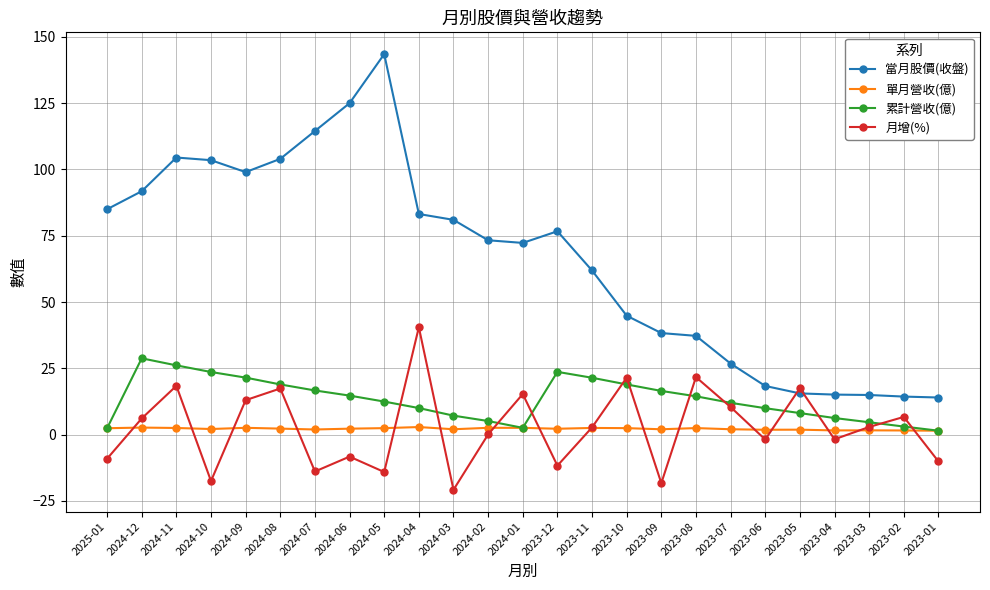

Which series has the largest total across all categories?

當月股價(收盤)